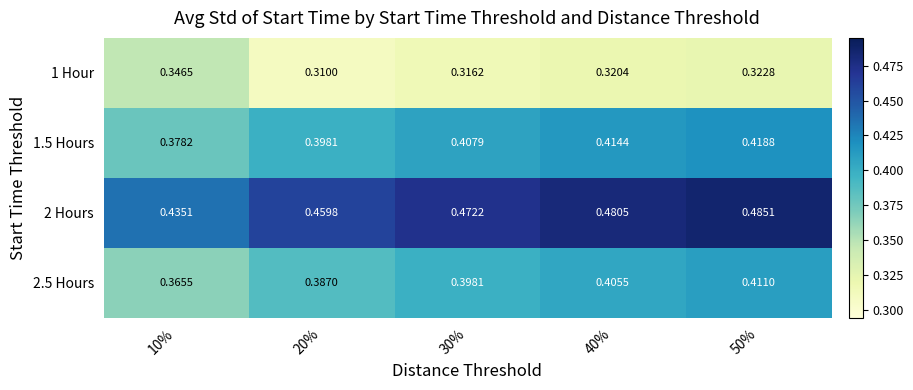

Is the value of 1 Hour at 30% greater than the value of 2.5 Hours at 30%?

No